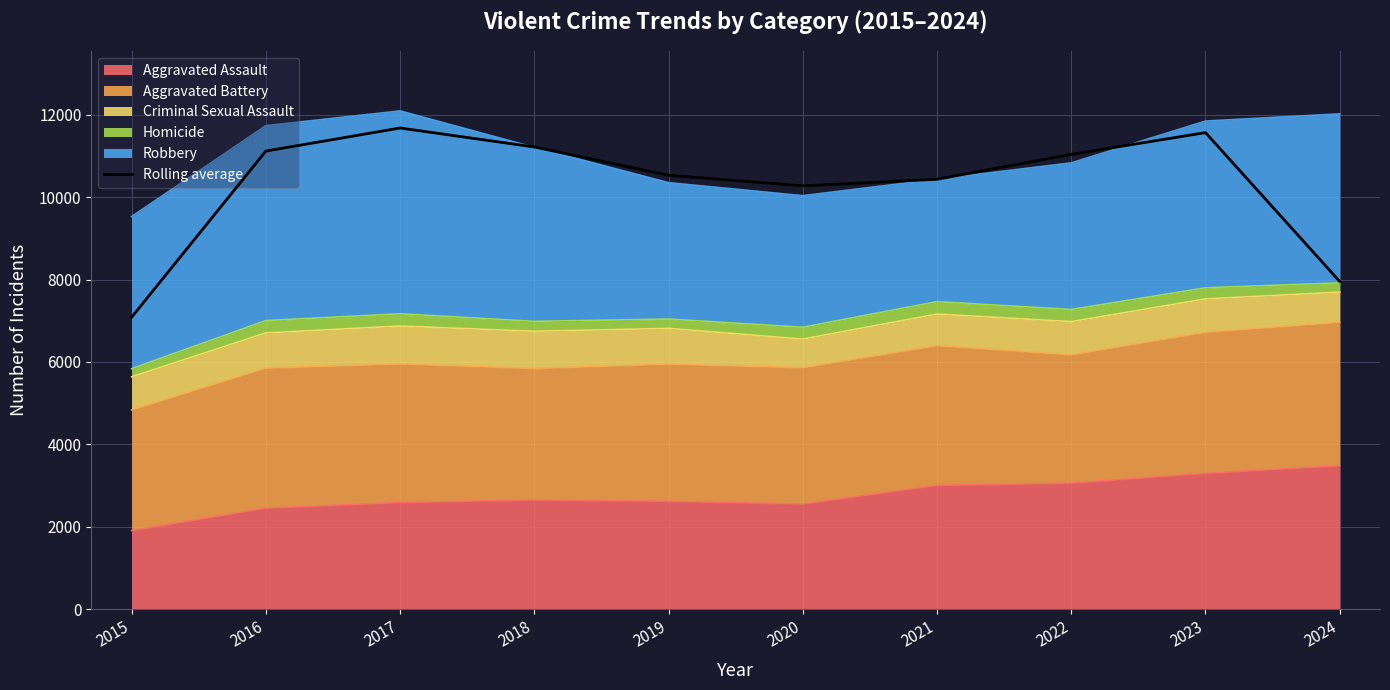

Where is the first local maximum?

2017